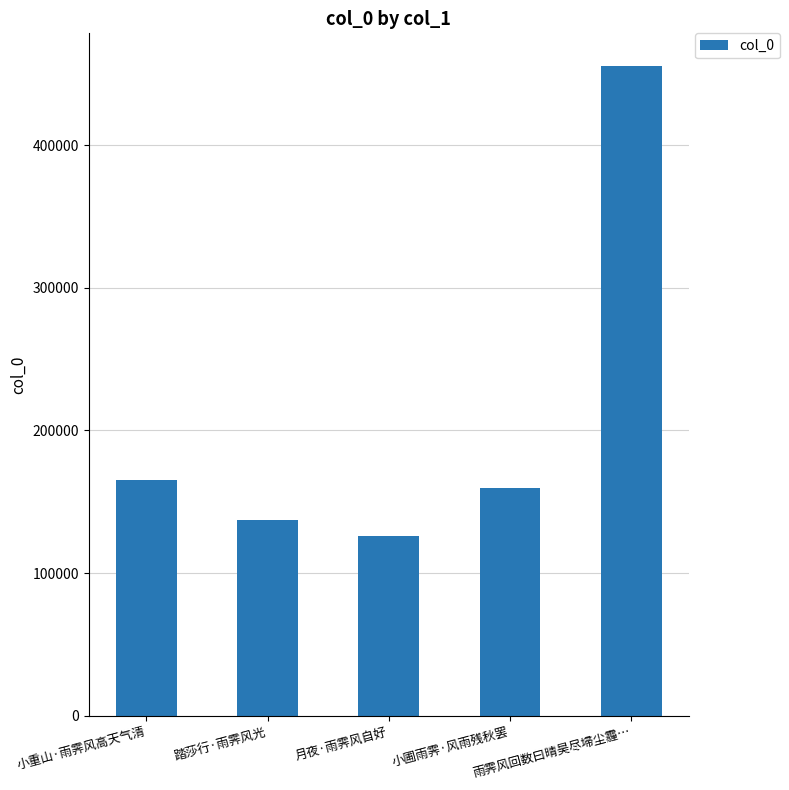

The value at 小重山·雨霁风高天气清 is 164955. True or false?

True